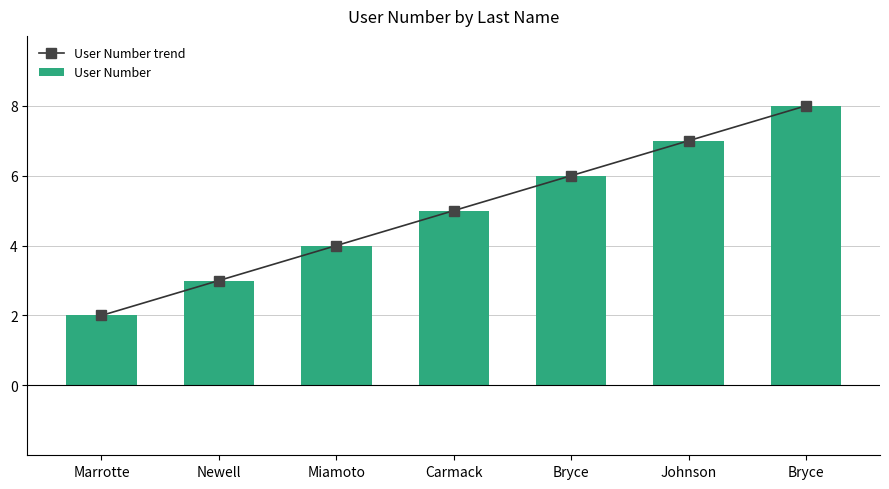

Reading left to right, transcribe all the data shown in this chart.

2	3	4	5	6	7	8